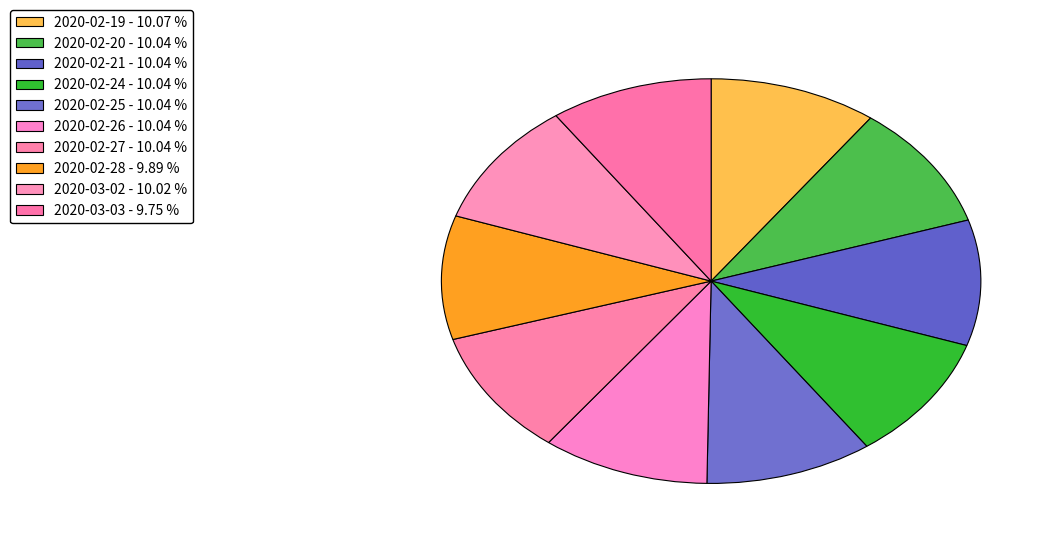

Does 2020-02-24 account for over 50% of the chart?

No